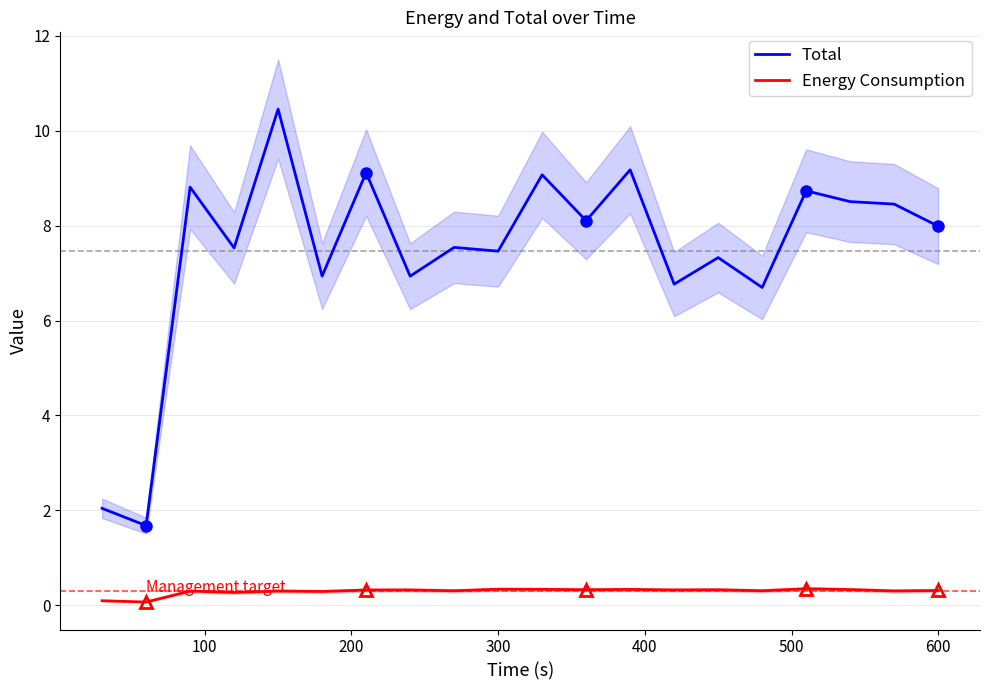

What is the minimum value for Total?

1.7